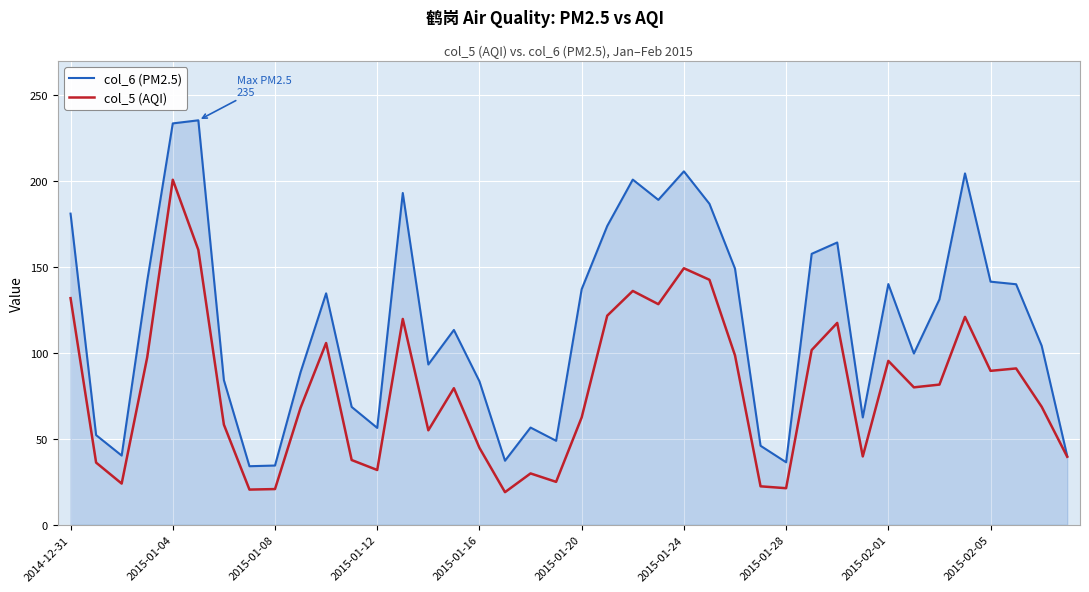

List the series in order of their peak value, highest first.

col_6 (PM2.5), col_5 (AQI)